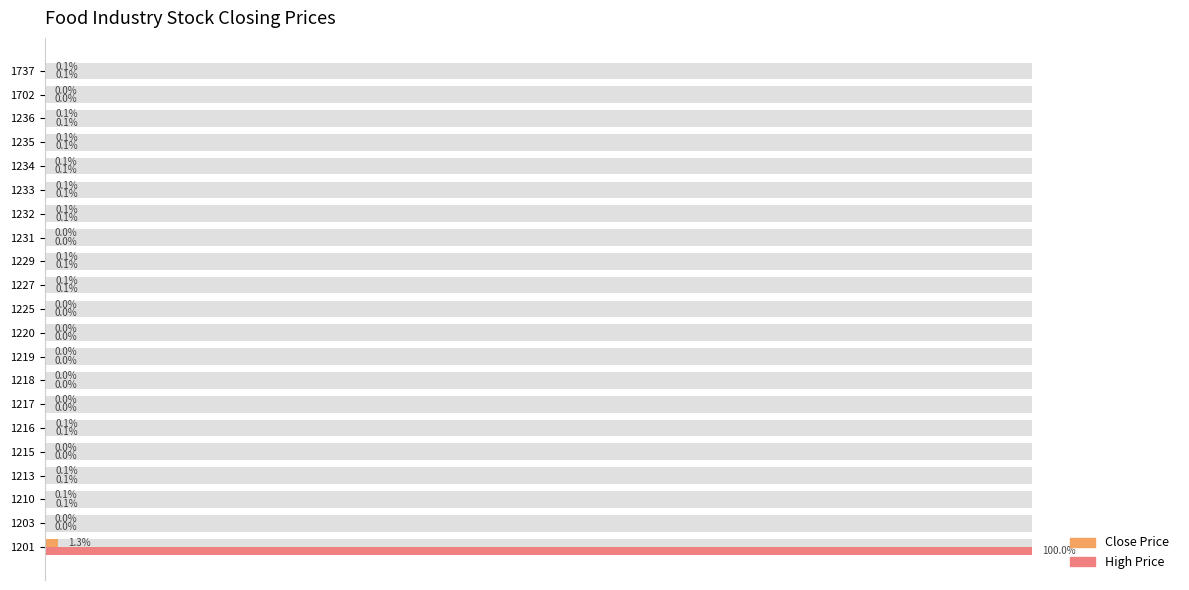

What is the difference between the maximum and minimum values in the High Price series?

100.0